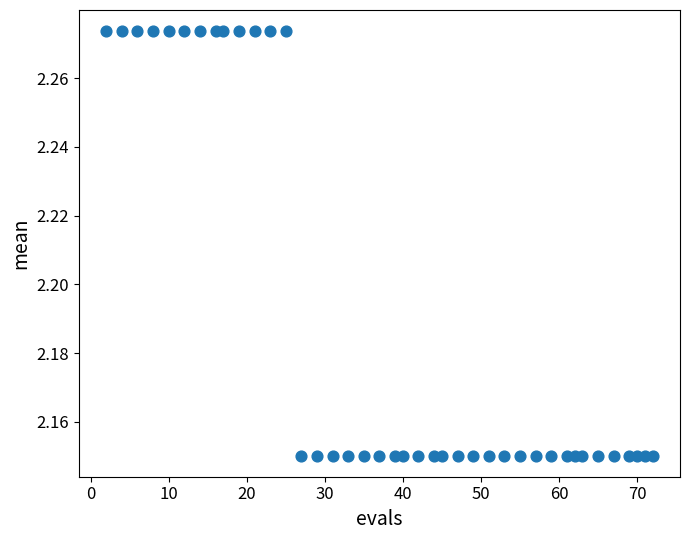

What is the range of X values (max minus min)?

70.0